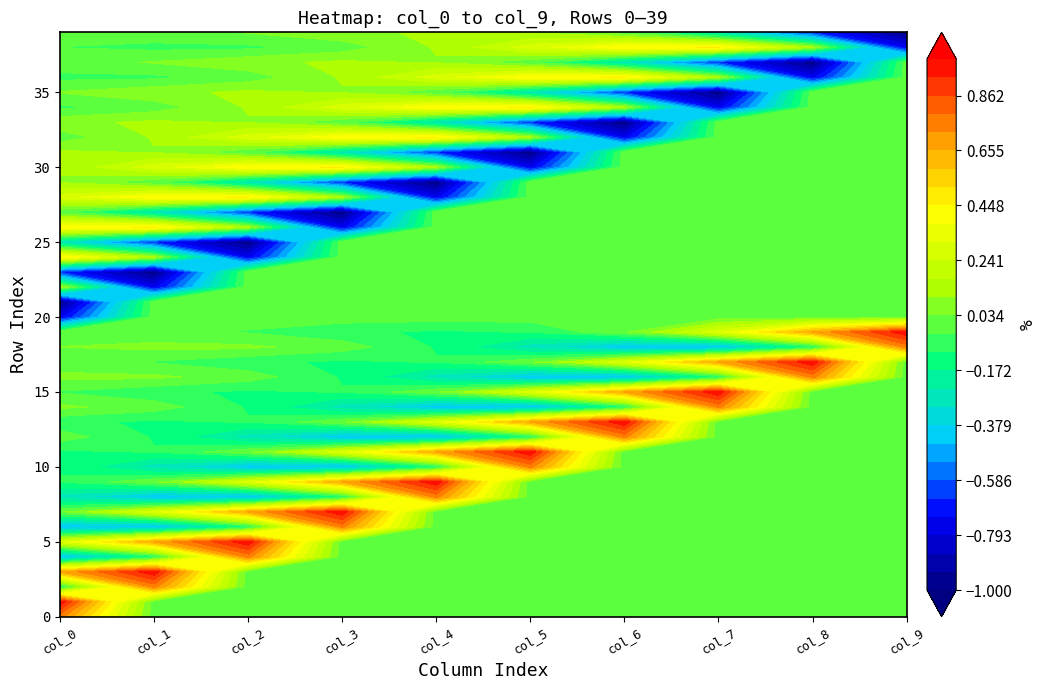

True or false: col_2 has a value of -0.8 at 24.

True